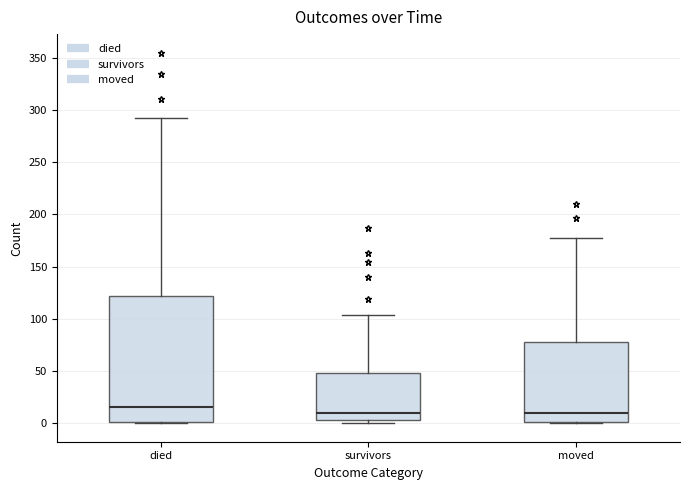

Reading left to right, read every box against the y-axis: the position of its median line, the range the box covers, and the ends of its whiskers. The values are not printed on the chart, so give them approximately, as read against the axis.

died: median 15, box 0 to 120, whiskers 0 to 290
survivors: median 10, box 5 to 50, whiskers 0 to 105
moved: median 10, box 0 to 80, whiskers 0 to 175